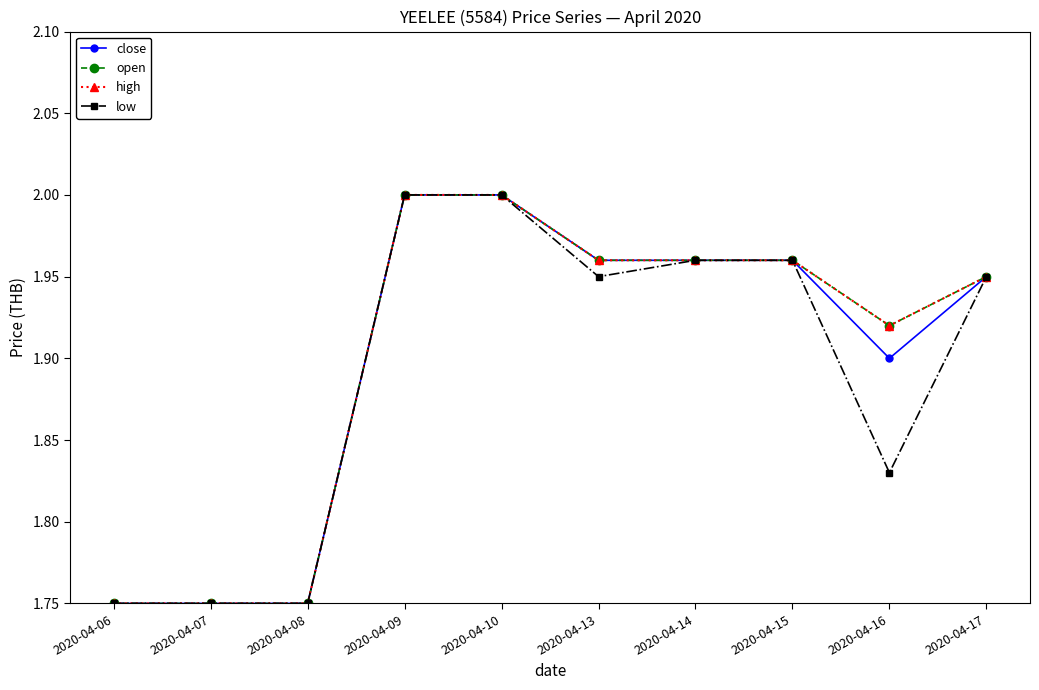

The low series shows 1.9 at 2020-04-17. True or false?

True